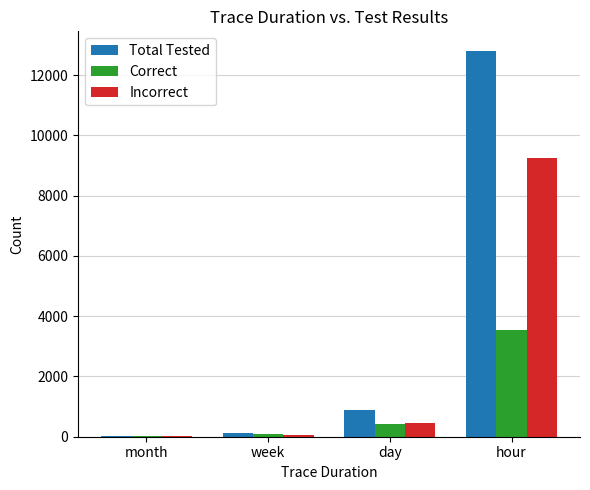

Are the bars grouped side by side (vs. stacked)?

Yes